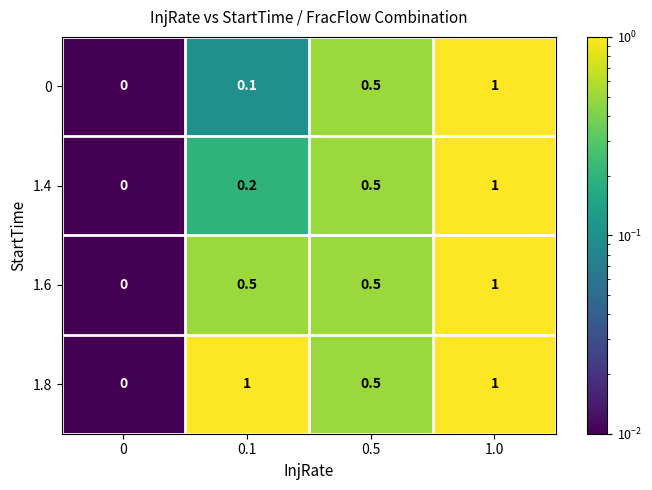

What is the difference between the second highest and minimum values in the 1.8 series?

1.0